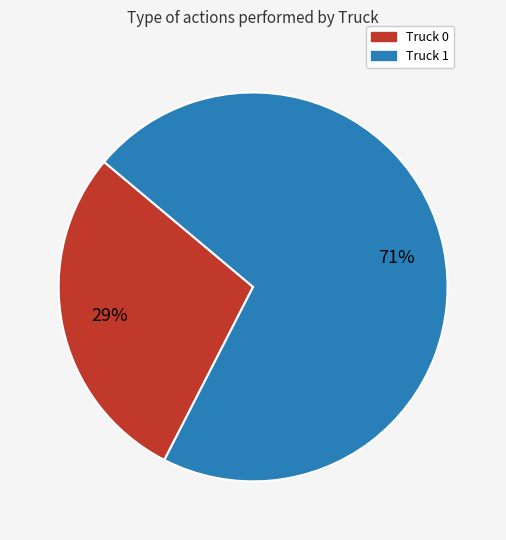

To the nearest percent, what percentage of the pie is Truck 1?

71%